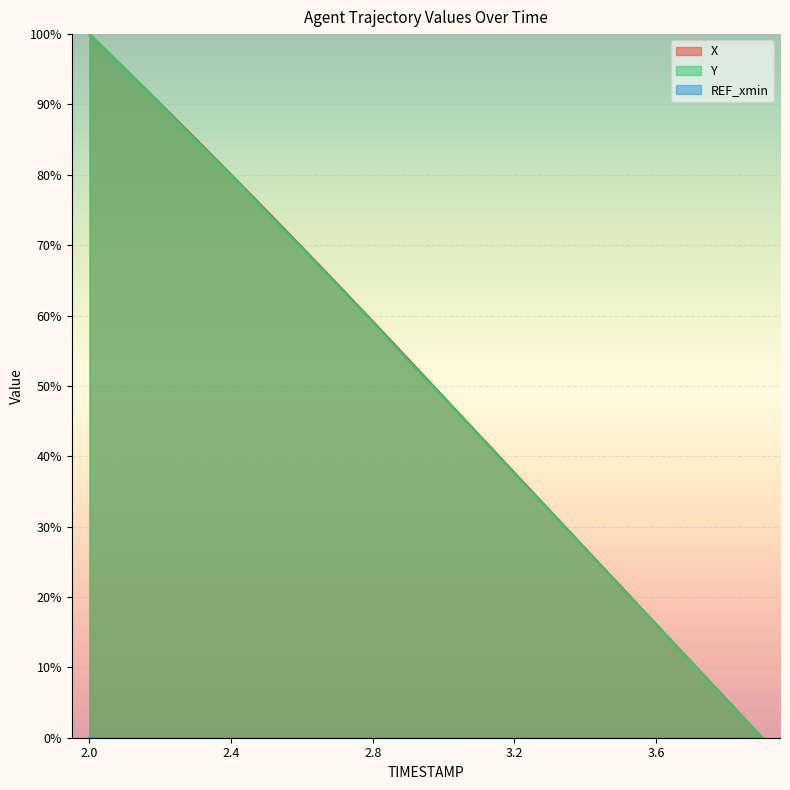

Is the value of Y at 2.4 greater than the value of X at 3.8?

Yes